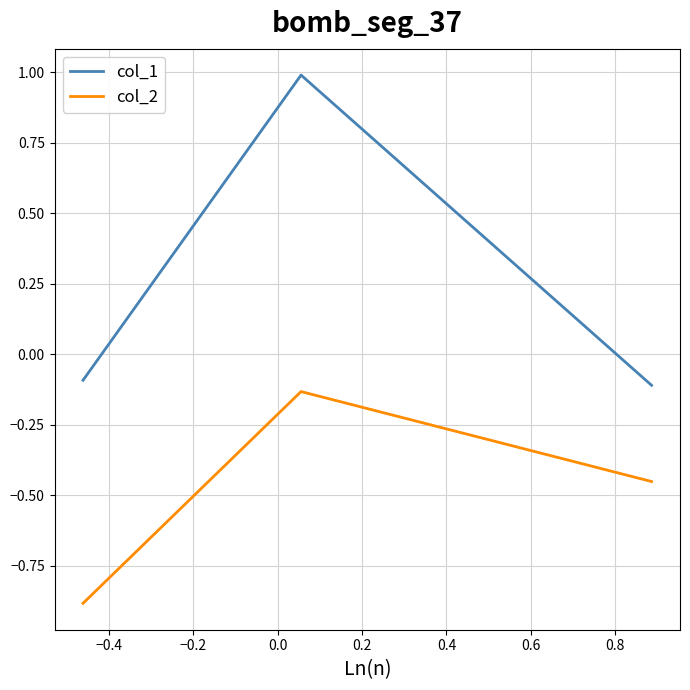

List the series in order of their overall mean, lowest first.

col_2, col_1